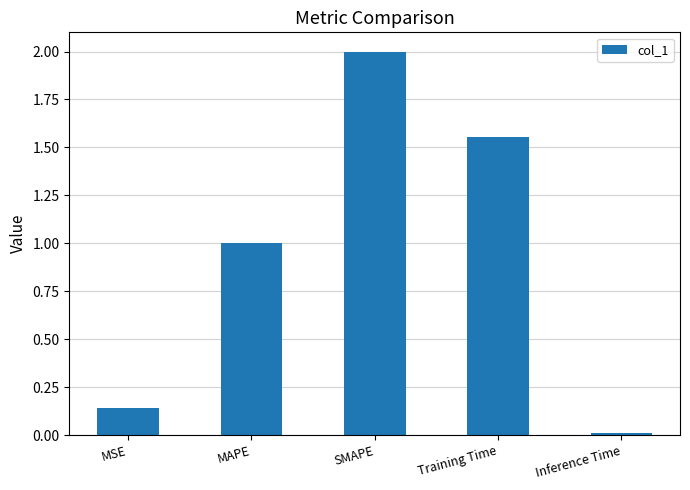

What is the difference between the second highest and minimum values?

1.5